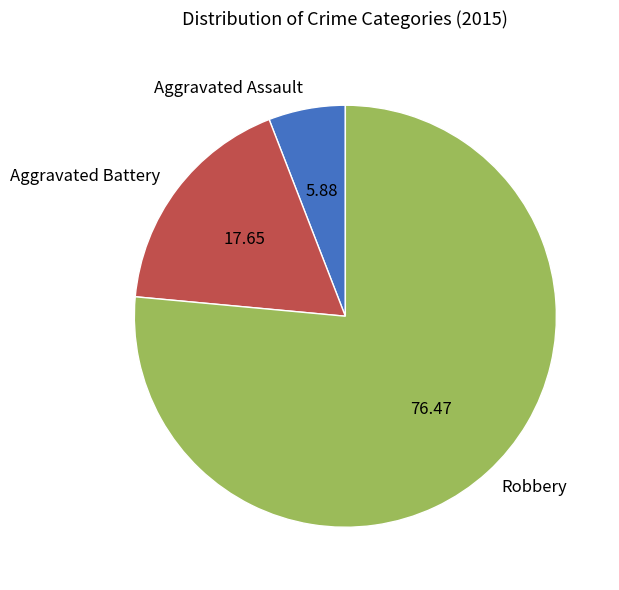

Which slice represents more than half of the pie?

Robbery